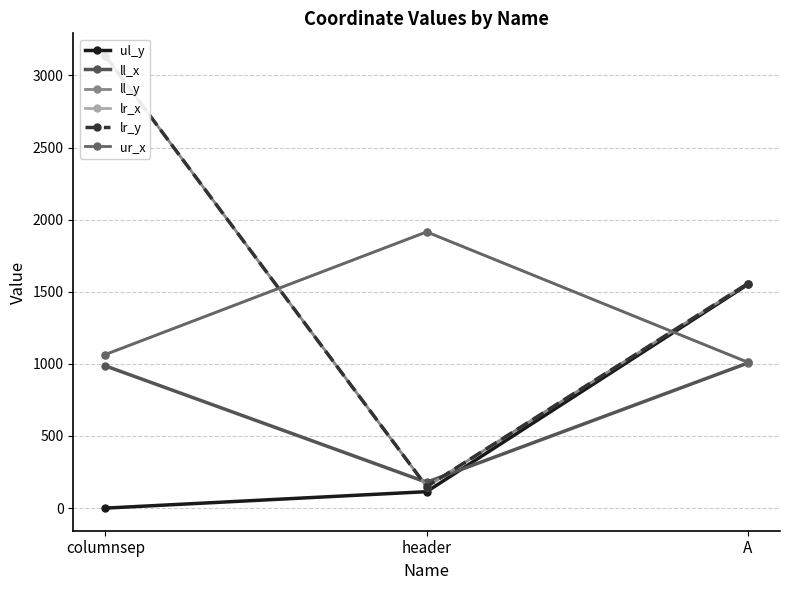

At which category is the sum across all series the highest?

columnsep